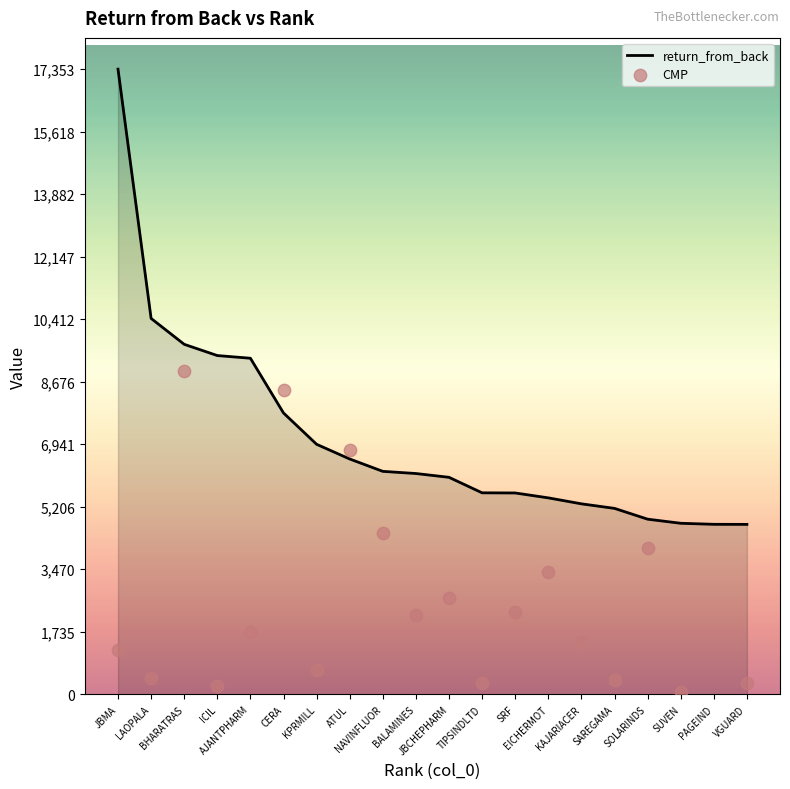

Is the value of CMP at KPRMILL greater than the value of return_from_back at ATUL?

No